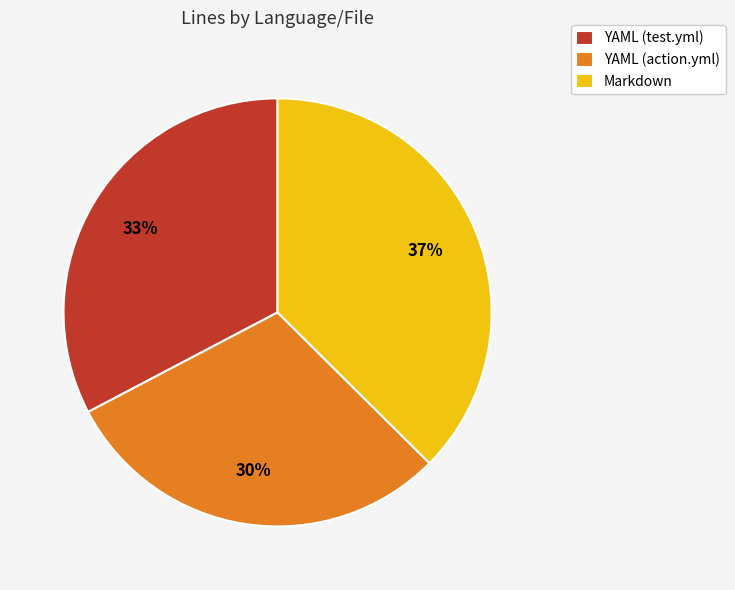

Does YAML (test.yml) represent more than half of the total?

No